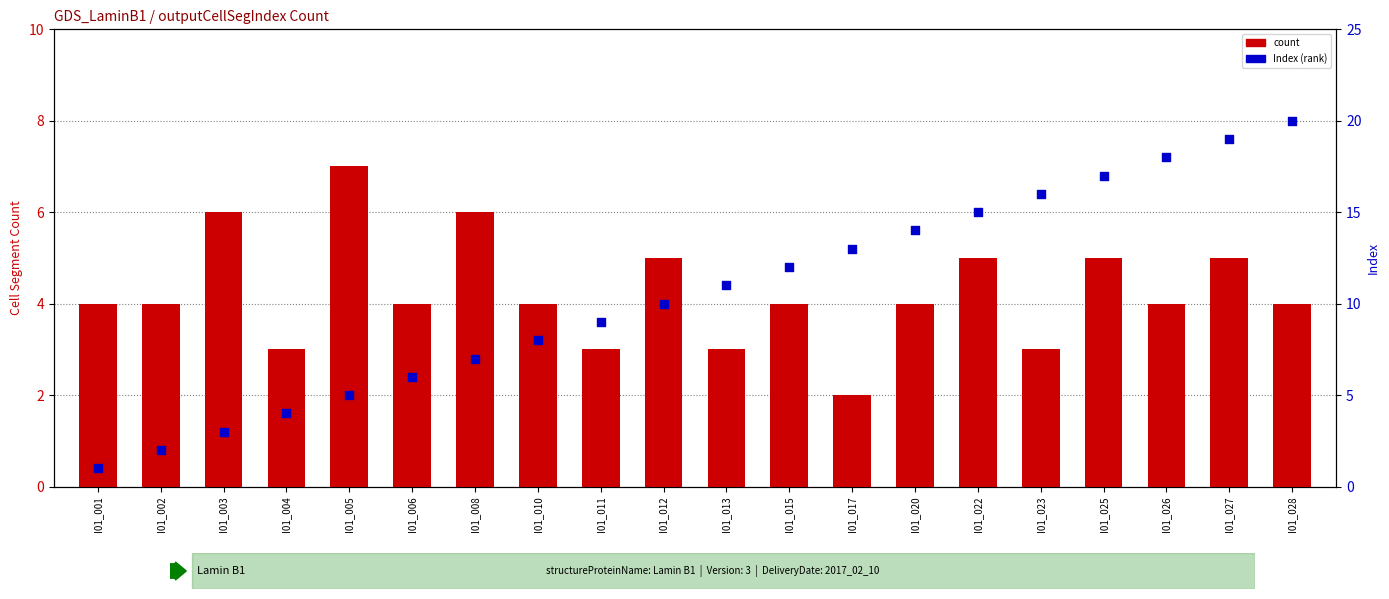

Which series has the largest total across all categories?

percentile rank within the sample